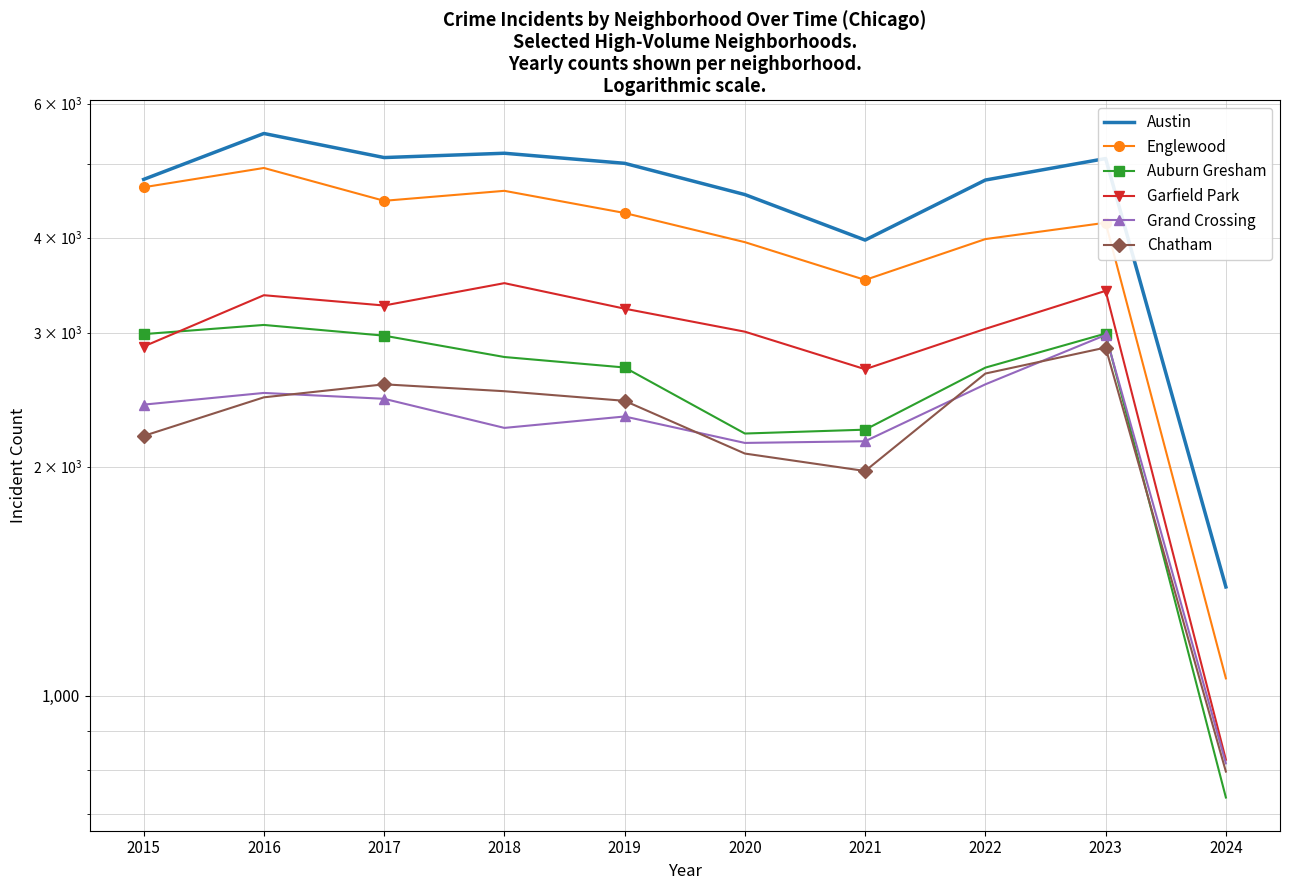

Is it true that Garfield Park equals 3035 at 2022?

True